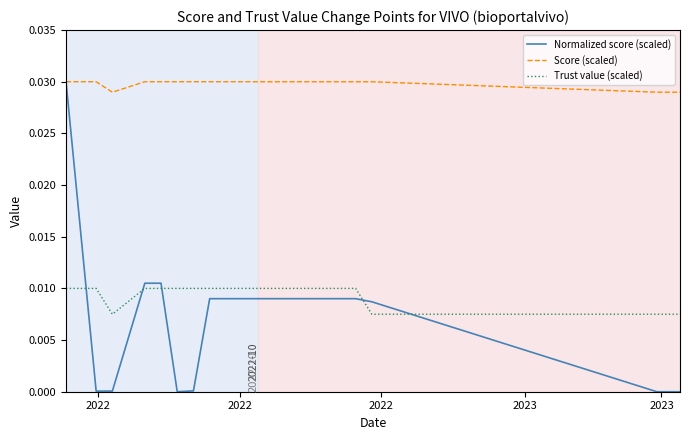

True or false: Trust value (scaled) and Score (scaled) cross at least once.

False